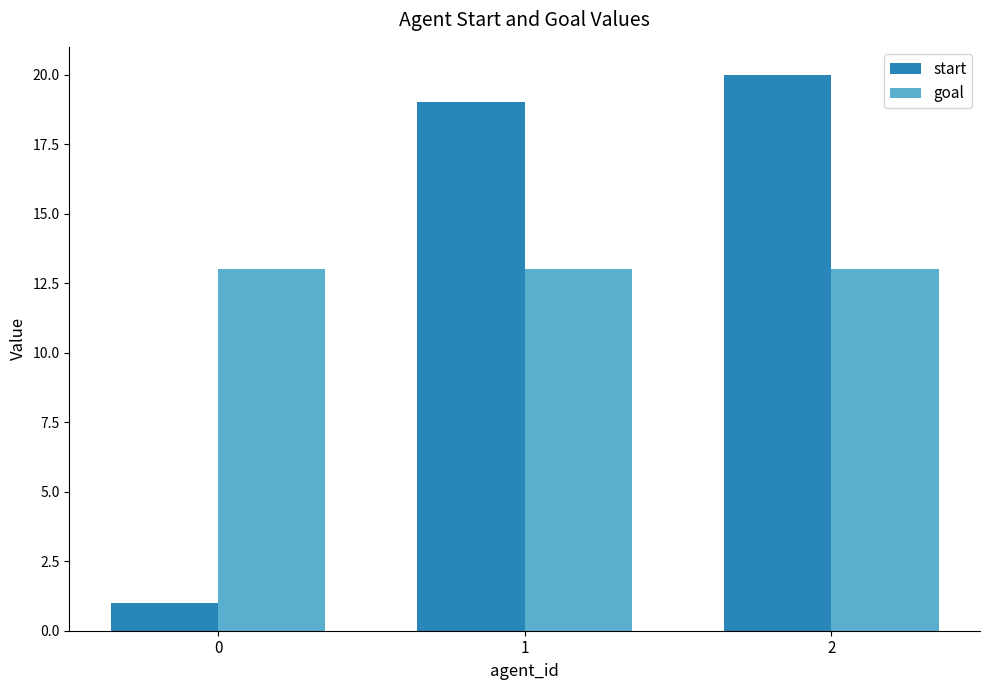

How many bars are there in total?

6